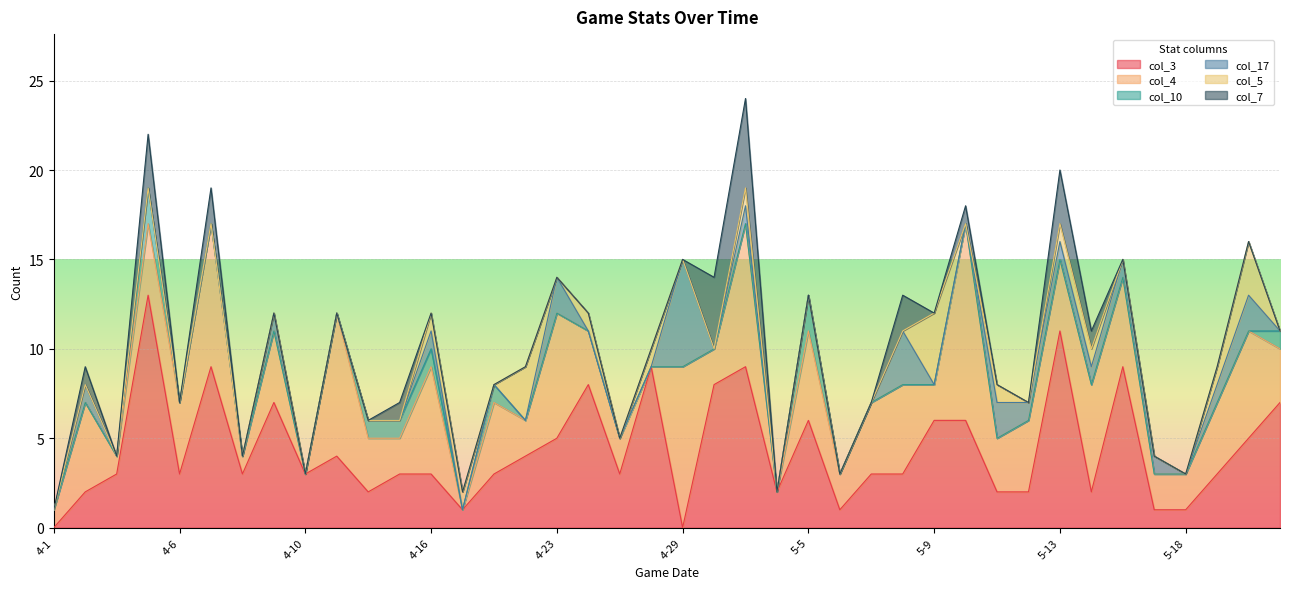

At which category is the sum across all series the highest?

5-1